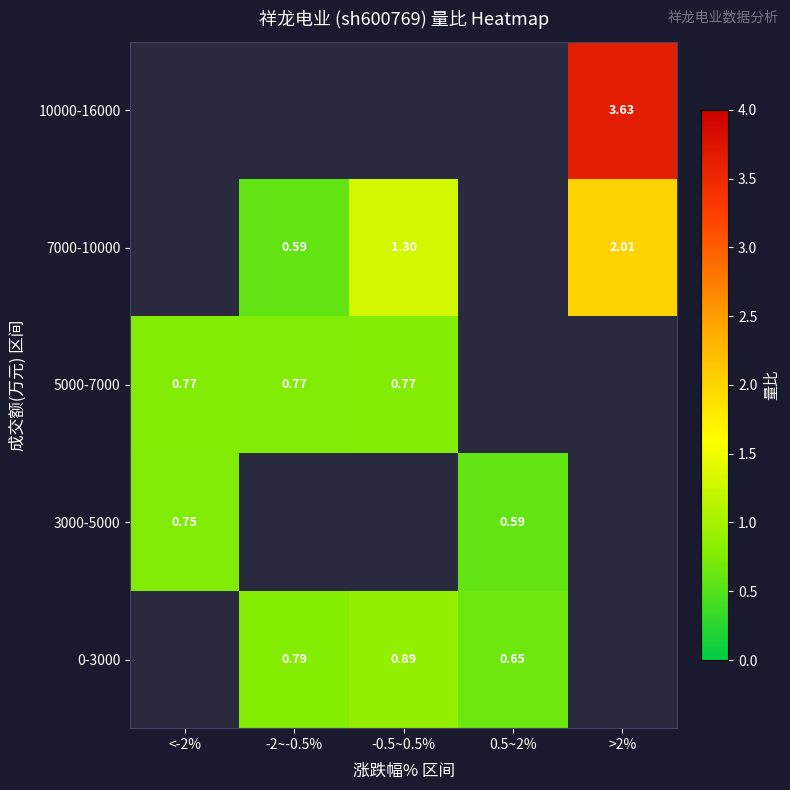

At how many categories does at least one series exceed -228?

5